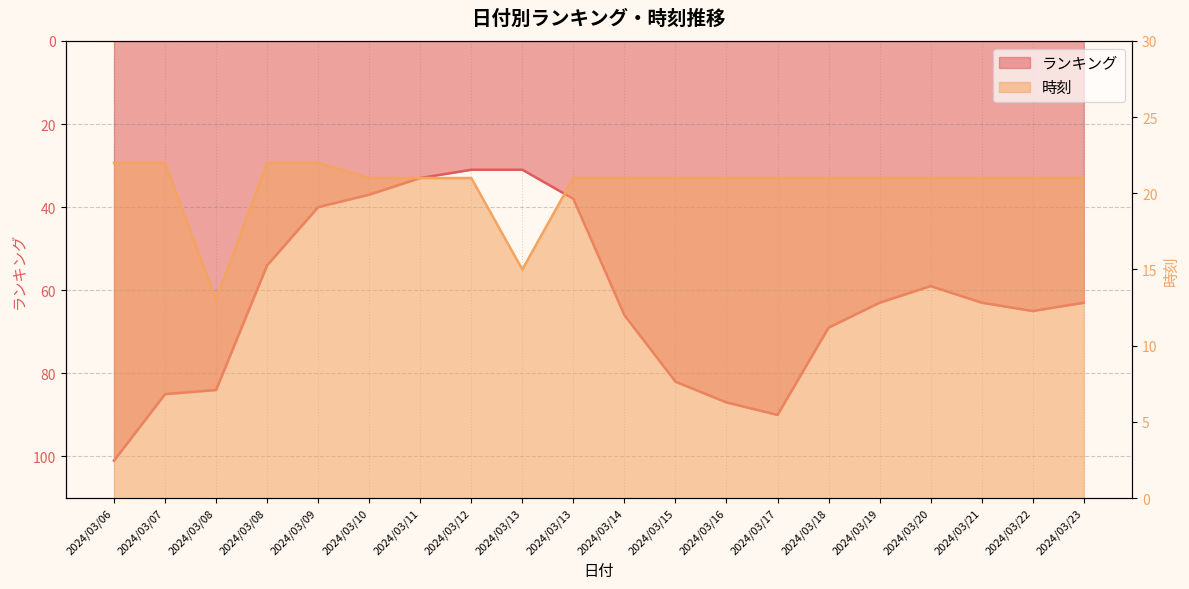

The ランキング series shows 81 at 2024/03/08. True or false?

False